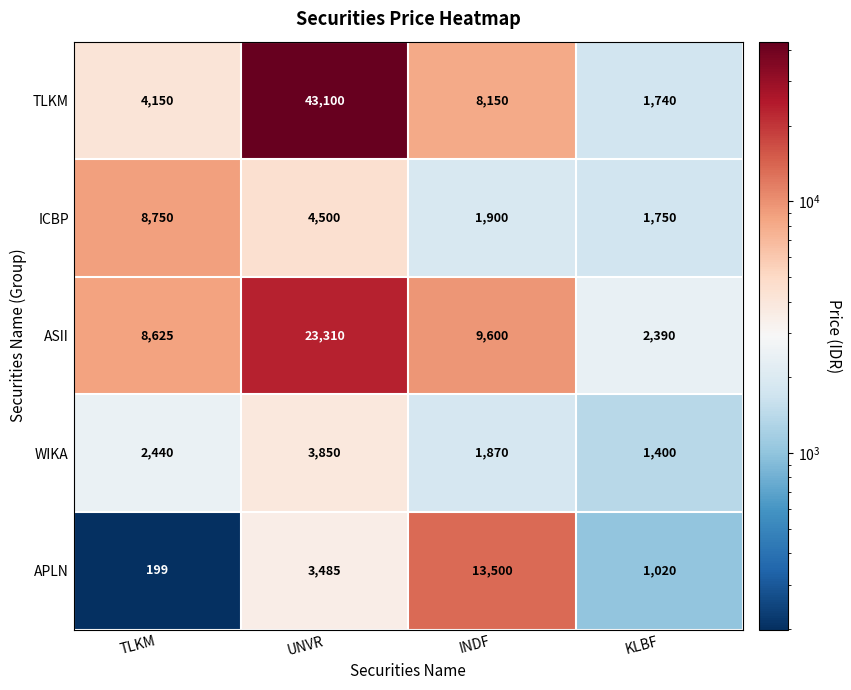

What is the spread (max minus min) of values at UNVR?

39615